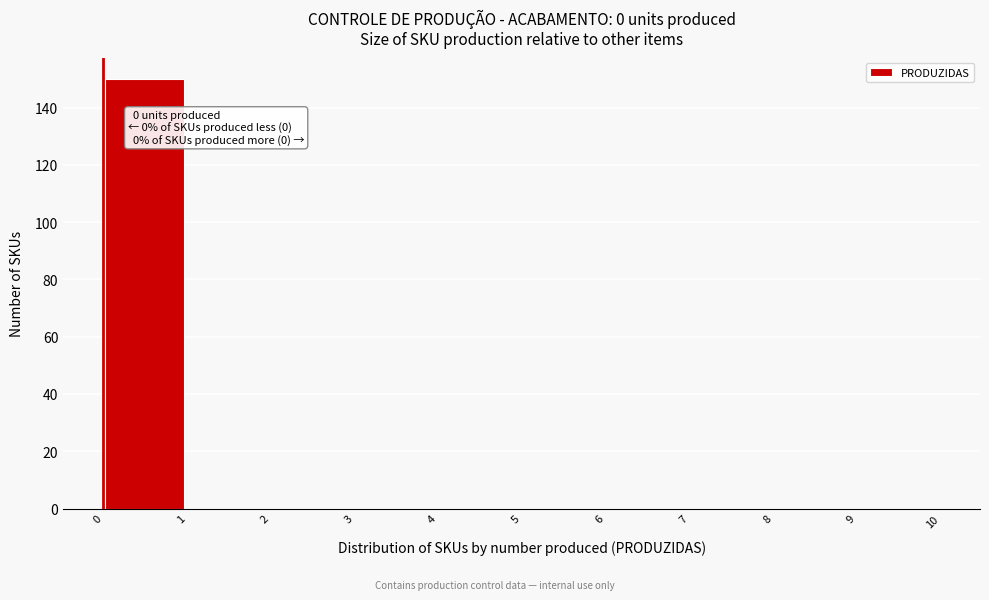

Which range on the x-axis has the tallest bar?

0 to 1